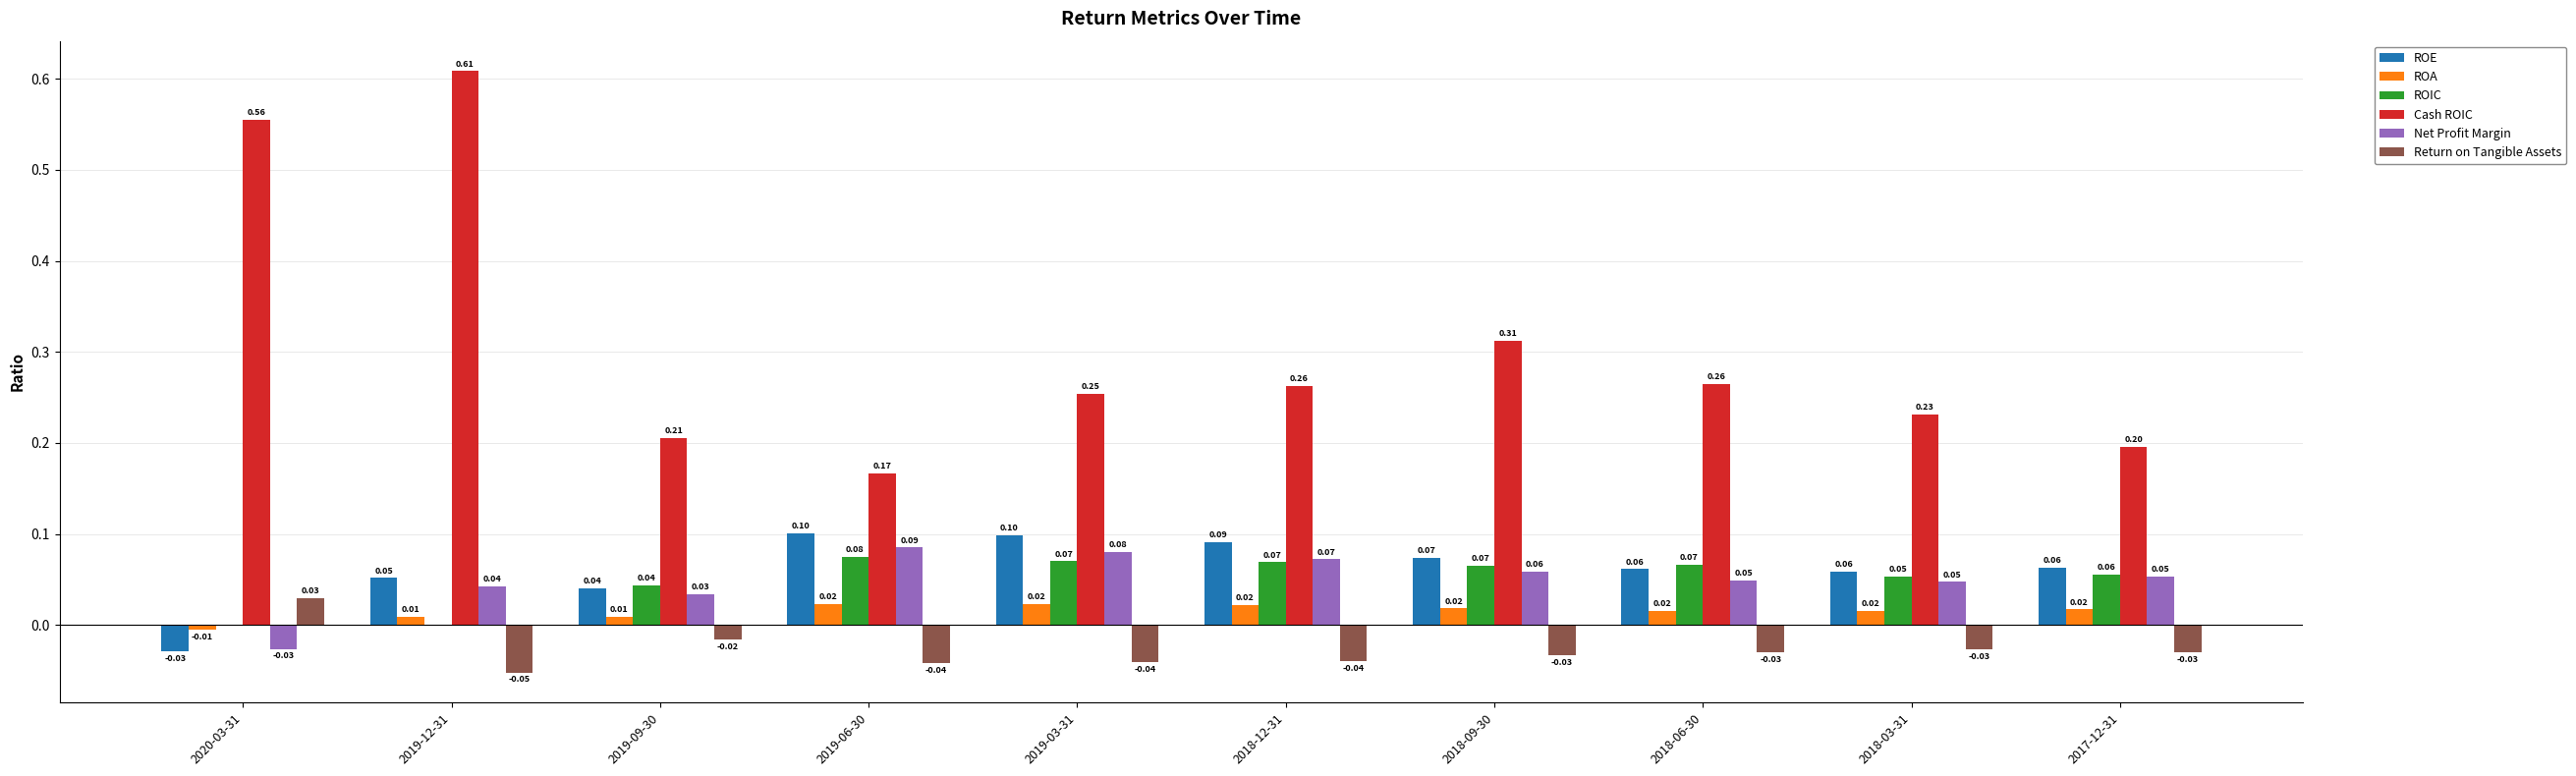

Is the value of ROA at 2018-12-31 greater than the value of ROE at 2019-12-31?

No